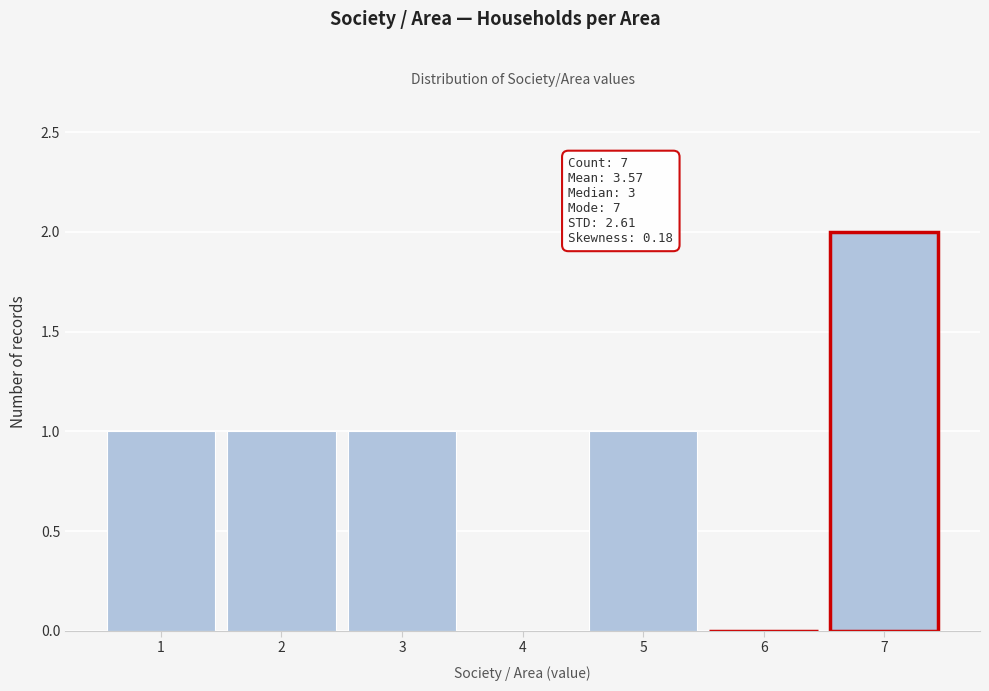

Over which range of the x-axis is the bar tallest?

6.5 to 7.5